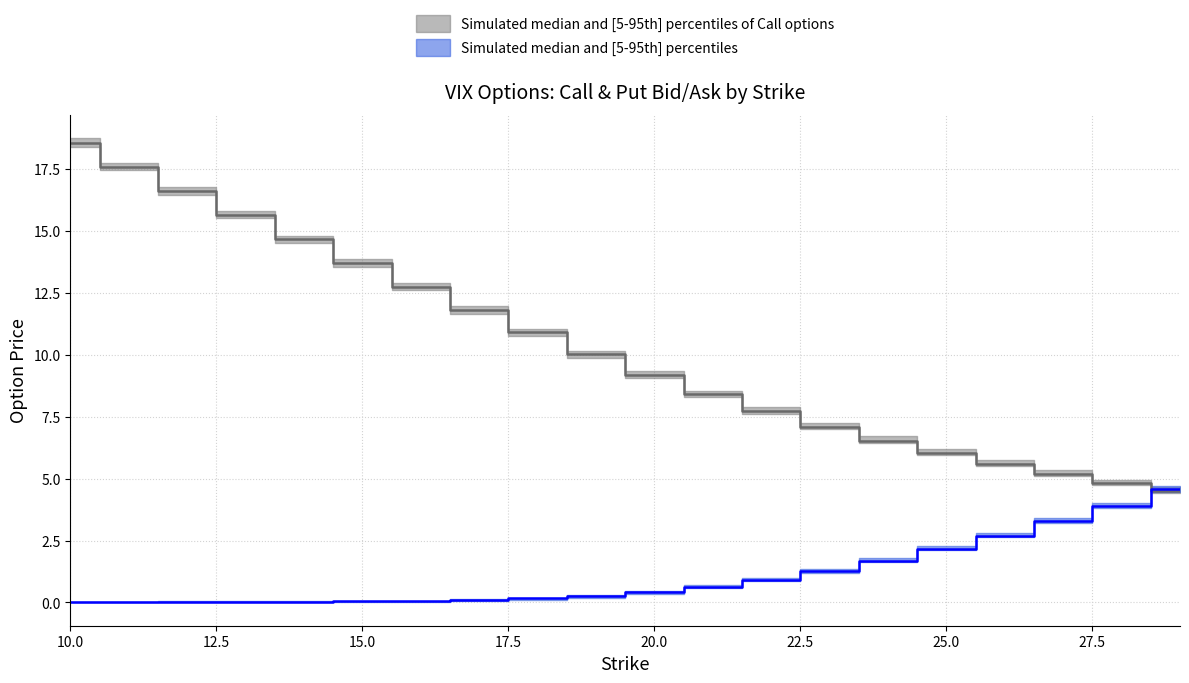

What is the difference between the highest and lowest values at 28?

1.2